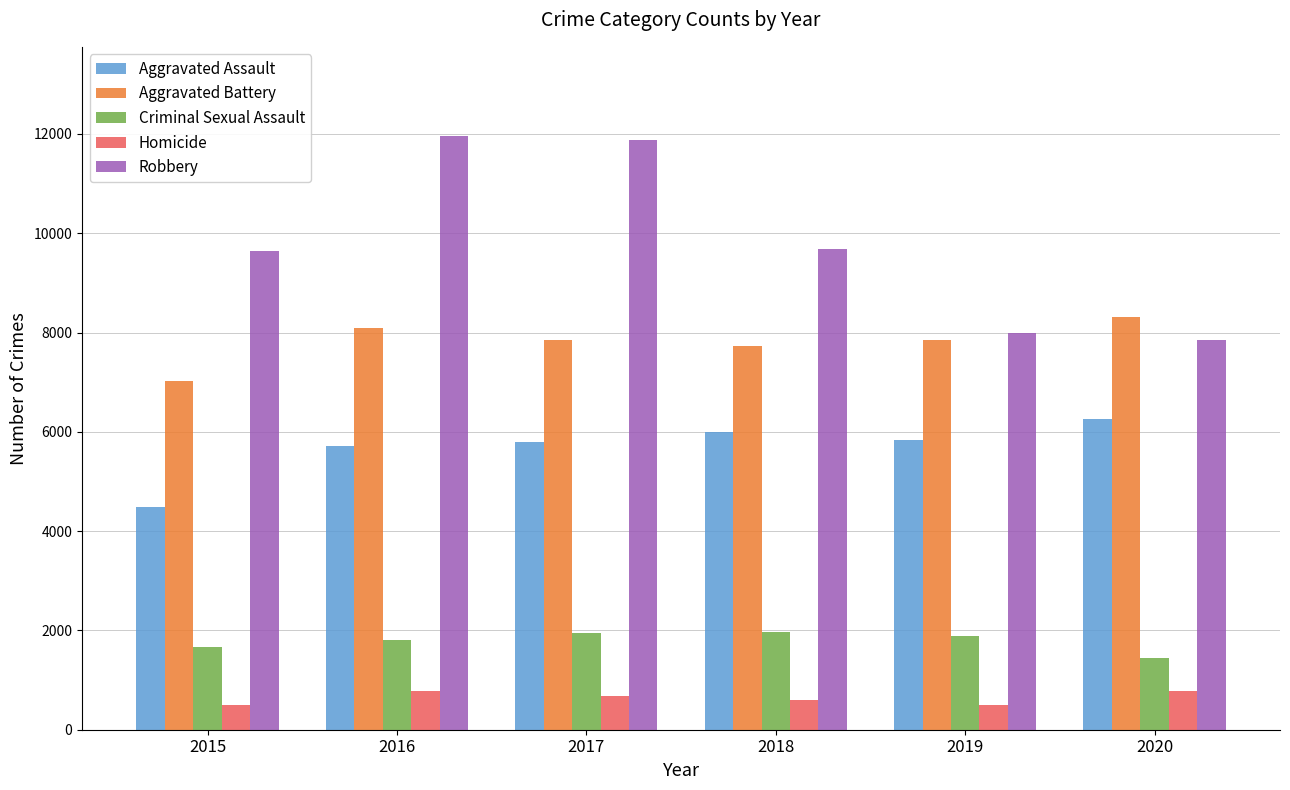

How many bars are there in total?

30